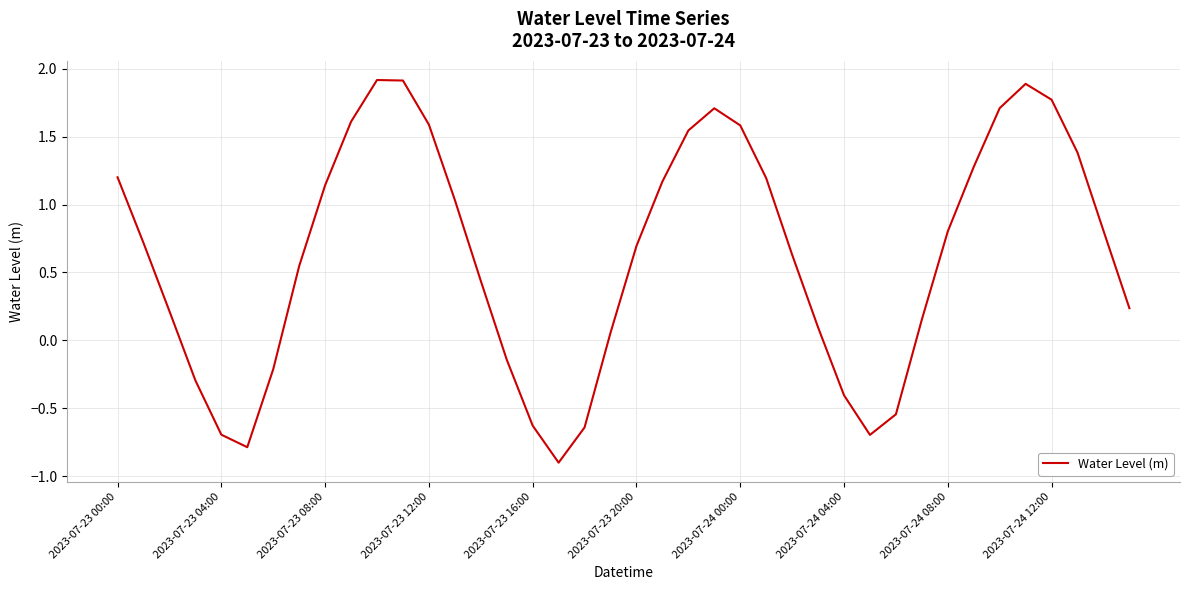

What is the minimum value shown in the chart?

-0.9